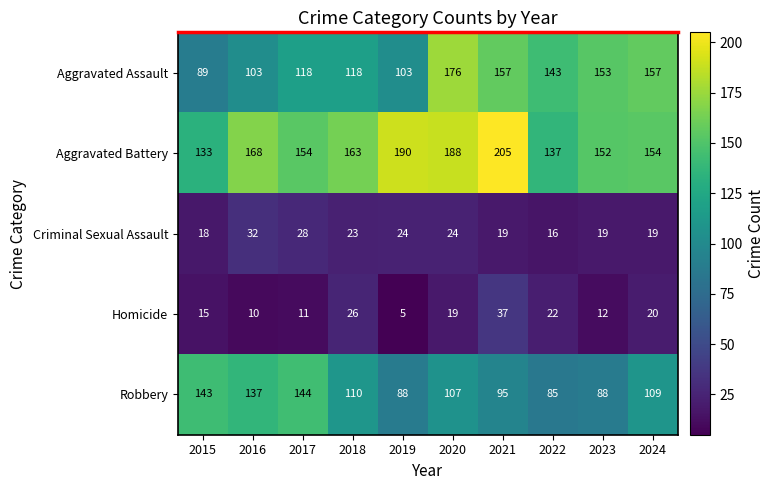

What is the spread (max minus min) of values at 2022?

127